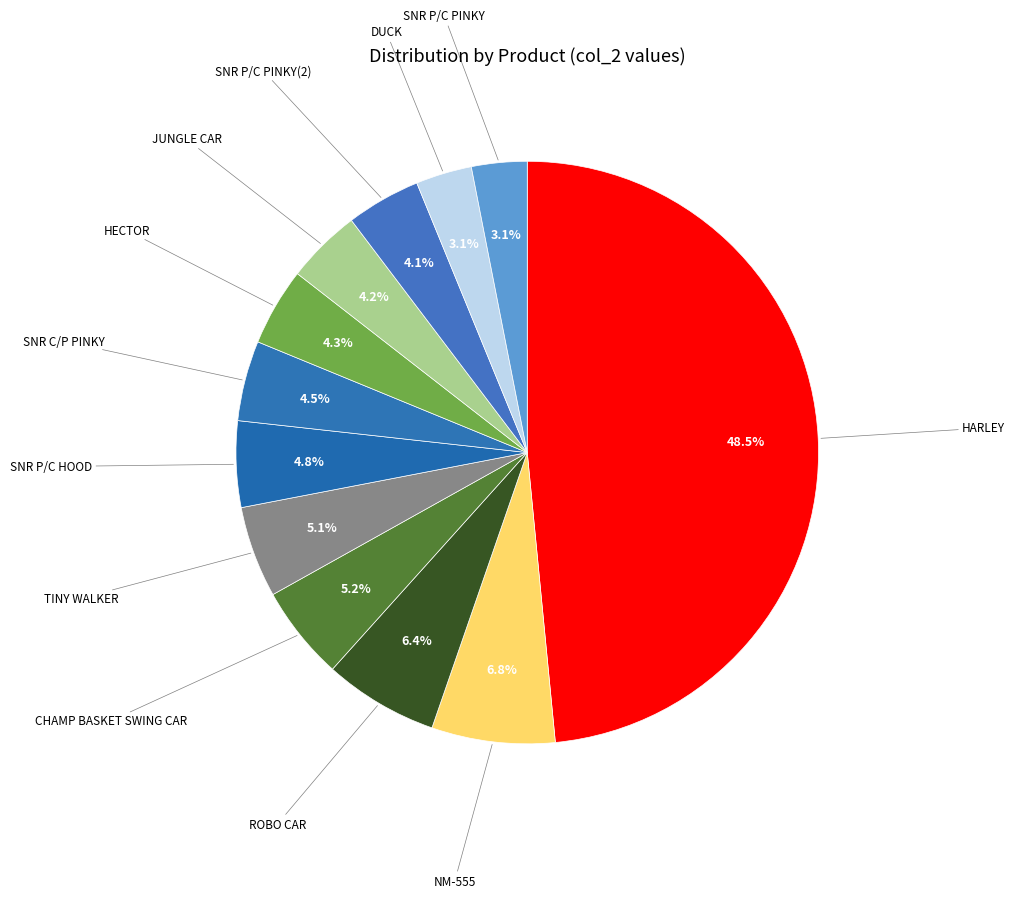

Is the sum of SNR P/C HOOD and JUNGLE CAR greater than half?

No